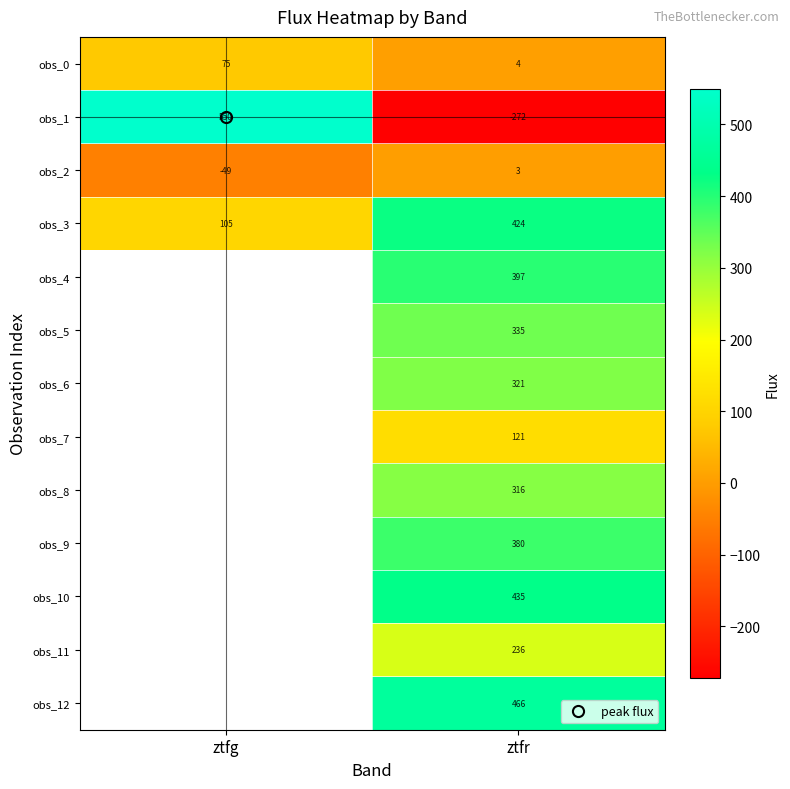

Read the obs_11 value at ztfr.

236.4